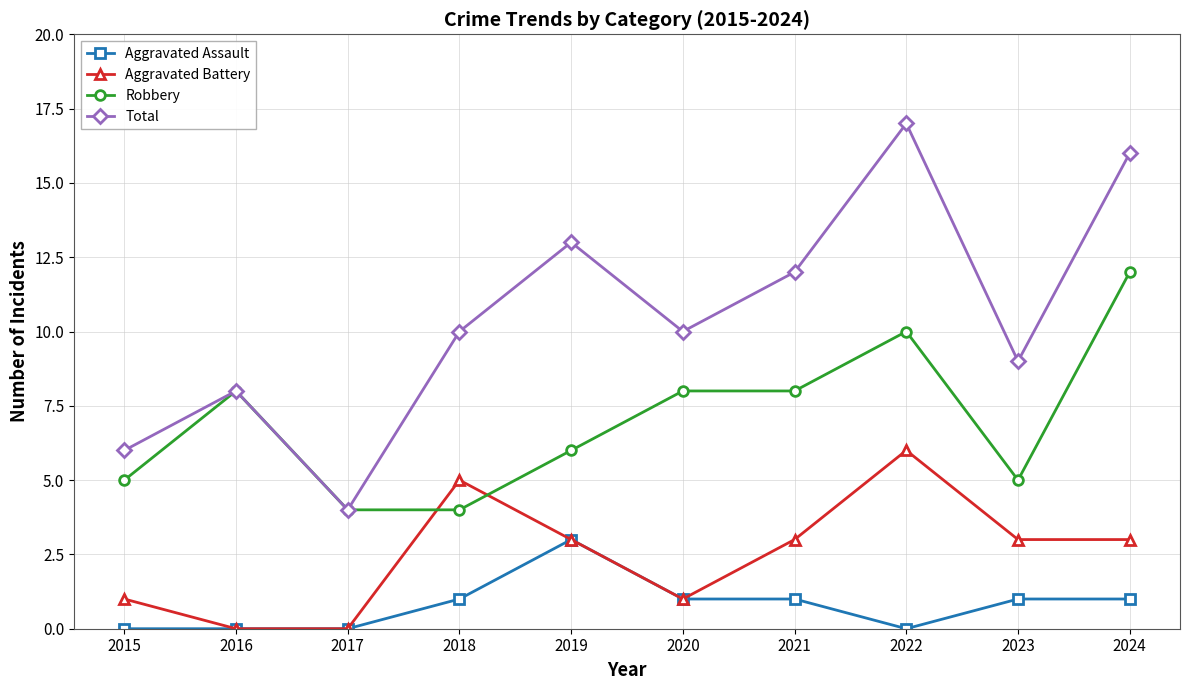

Which series has the largest total across all categories?

Total